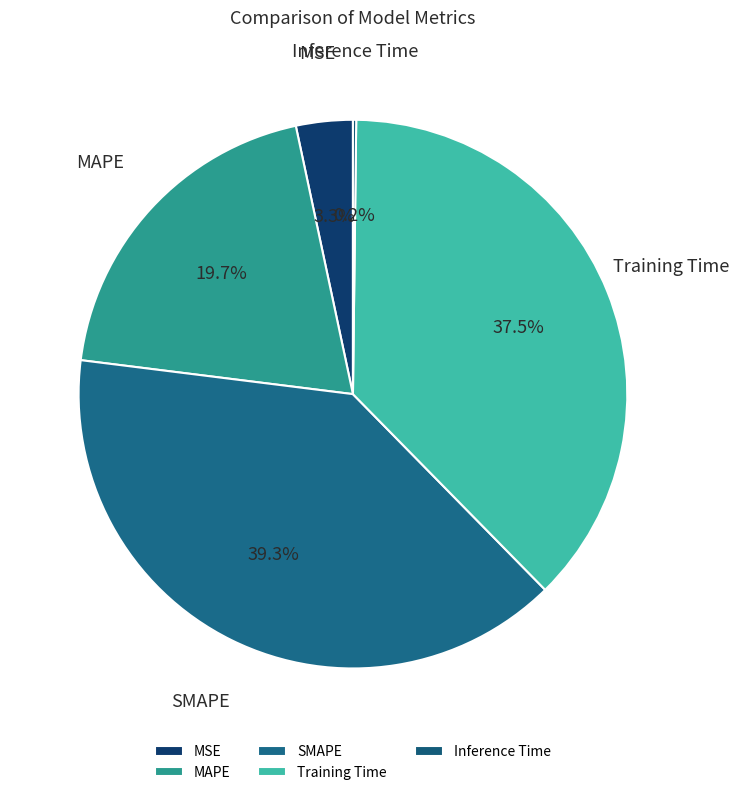

What percentage is the MSE slice, to the nearest percent?

3%